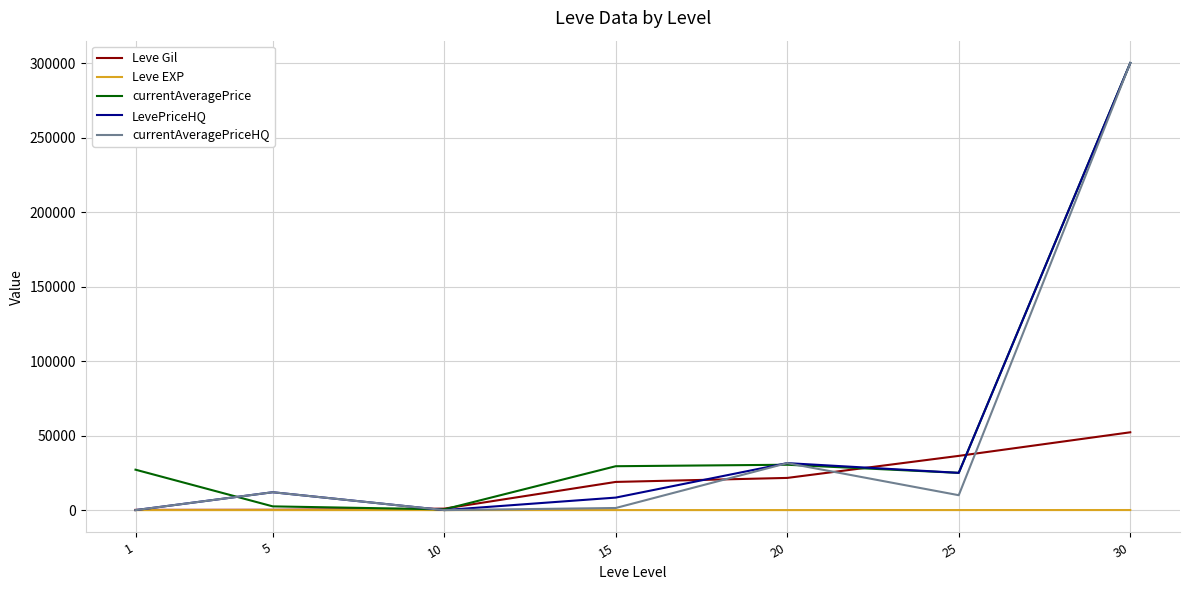

Does the chart have visible grid lines?

Yes